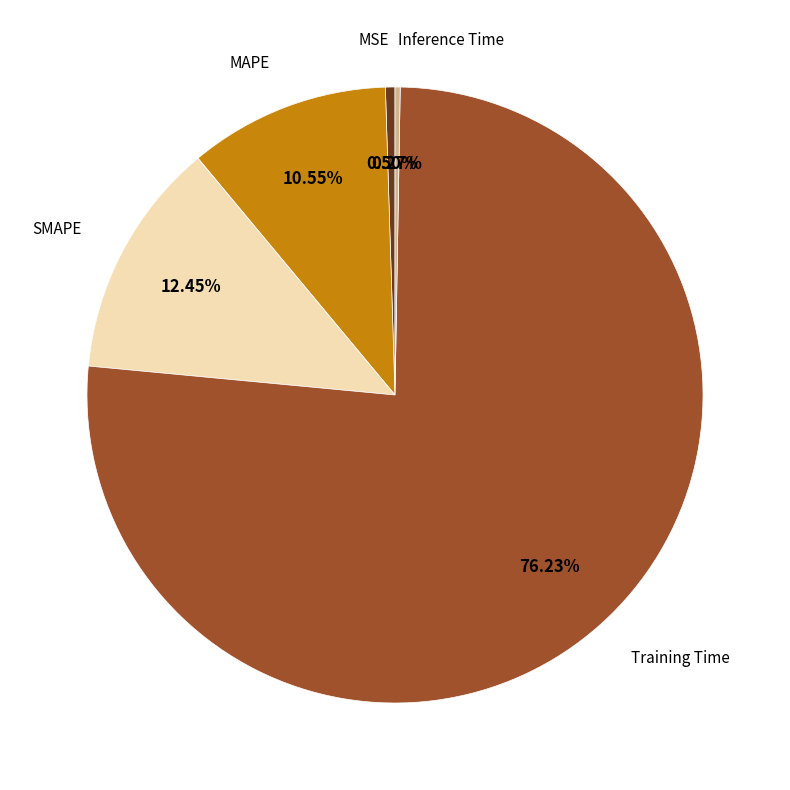

Does any single category account for the majority?

Yes